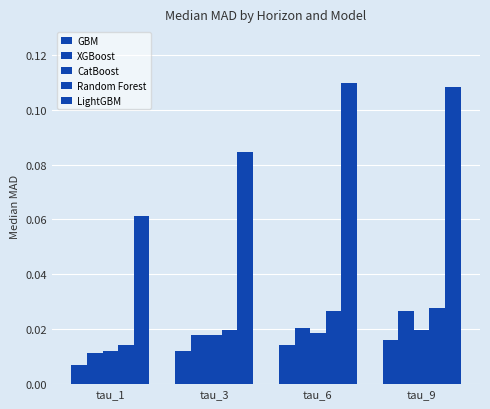

How many categories are shown in the chart?

4